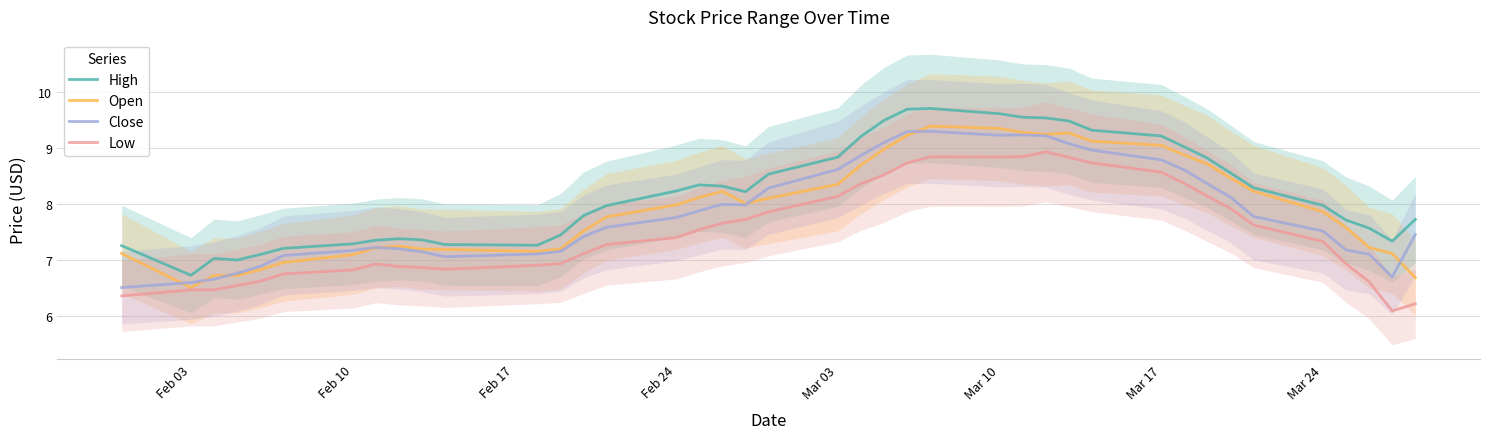

True or false: Close and Low intersect in this chart.

False